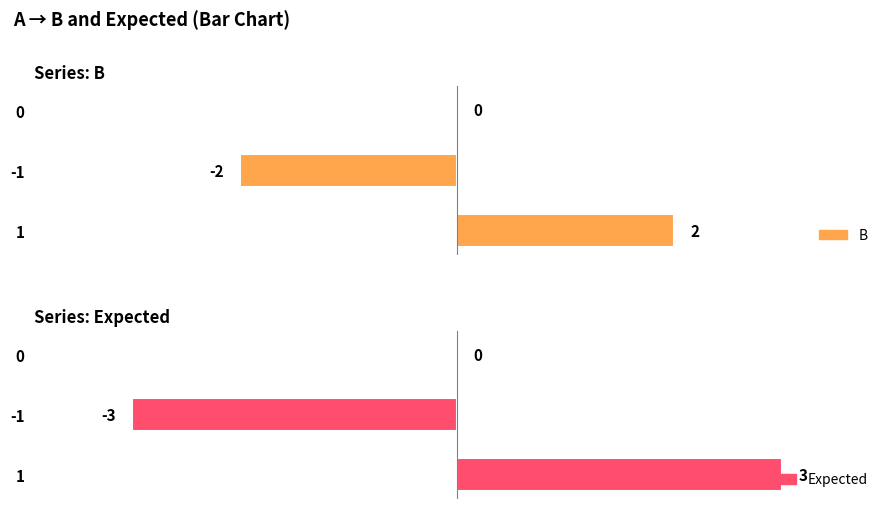

How many data points in Expected are less than 0?

1